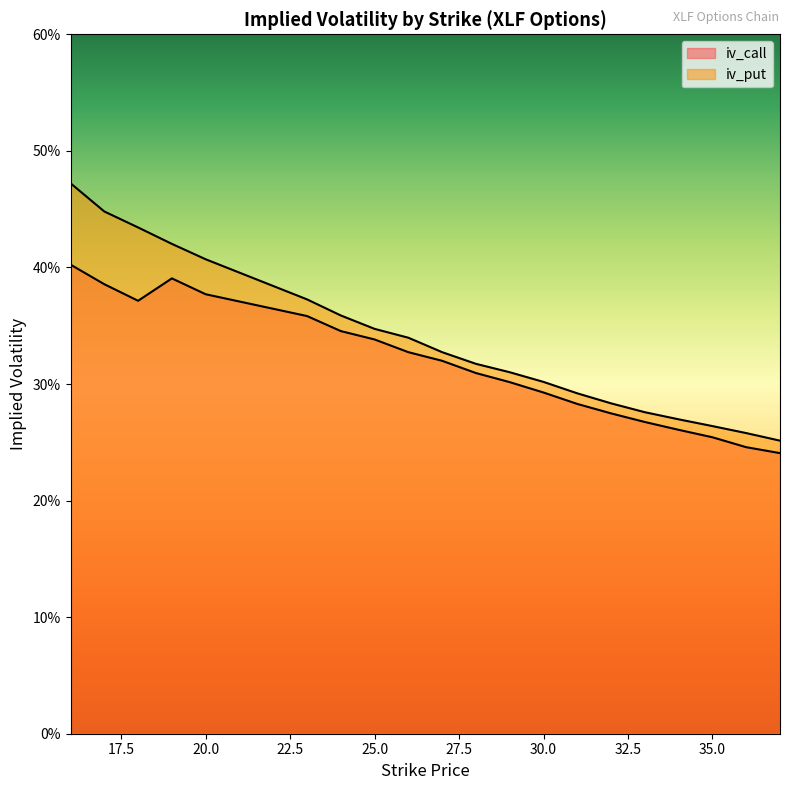

At which category does the chart reach its peak across all series?

16